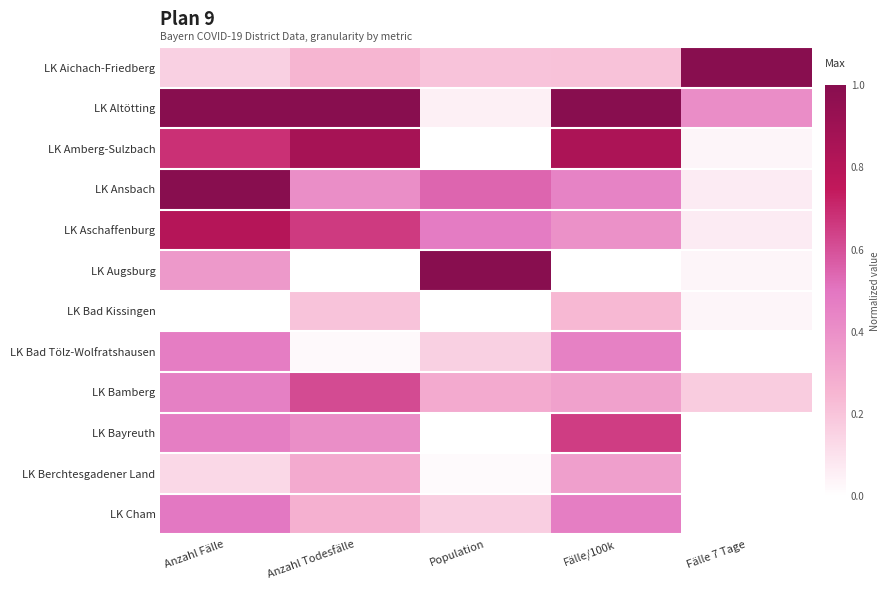

Reading left to right, extract all data points from this chart.

LK Aichach-Friedberg: Anzahl Fälle=0.2	Anzahl Todesfälle=0.2	Population=0.2	Fälle/100k=0.2	Fälle 7 Tage=1.0
LK Altötting: Anzahl Fälle=1.0	Anzahl Todesfälle=1.0	Population=0.1	Fälle/100k=1.0	Fälle 7 Tage=0.4
LK Amberg-Sulzbach: Anzahl Fälle=0.7	Anzahl Todesfälle=0.9	Population=0.0	Fälle/100k=0.8	Fälle 7 Tage=0.0
LK Ansbach: Anzahl Fälle=1.0	Anzahl Todesfälle=0.4	Population=0.5	Fälle/100k=0.5	Fälle 7 Tage=0.1
LK Aschaffenburg: Anzahl Fälle=0.8	Anzahl Todesfälle=0.7	Population=0.5	Fälle/100k=0.4	Fälle 7 Tage=0.1
LK Augsburg: Anzahl Fälle=0.4	Anzahl Todesfälle=0.0	Population=1.0	Fälle/100k=0.0	Fälle 7 Tage=0.0
LK Bad Kissingen: Anzahl Fälle=0.0	Anzahl Todesfälle=0.2	Population=0.0	Fälle/100k=0.2	Fälle 7 Tage=0.0
LK Bad Tölz-Wolfratshausen: Anzahl Fälle=0.5	Anzahl Todesfälle=0.0	Population=0.2	Fälle/100k=0.5	Fälle 7 Tage=0.0
LK Bamberg: Anzahl Fälle=0.5	Anzahl Todesfälle=0.6	Population=0.3	Fälle/100k=0.3	Fälle 7 Tage=0.2
LK Bayreuth: Anzahl Fälle=0.5	Anzahl Todesfälle=0.4	Population=0.0	Fälle/100k=0.6	Fälle 7 Tage=0.0
LK Berchtesgadener Land: Anzahl Fälle=0.1	Anzahl Todesfälle=0.3	Population=0.0	Fälle/100k=0.3	Fälle 7 Tage=0.0
LK Cham: Anzahl Fälle=0.5	Anzahl Todesfälle=0.3	Population=0.2	Fälle/100k=0.5	Fälle 7 Tage=0.0